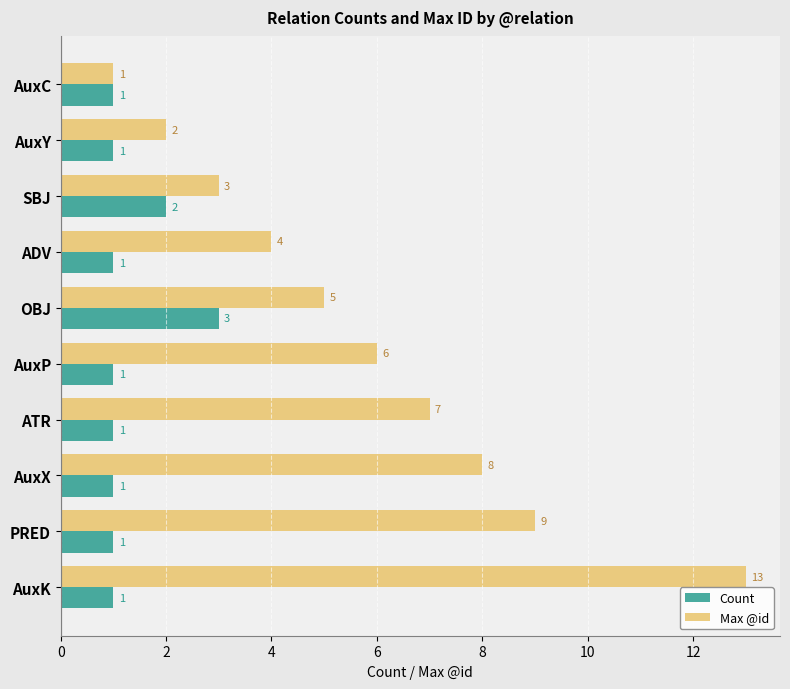

How many Count values are between 1 and 2?

9